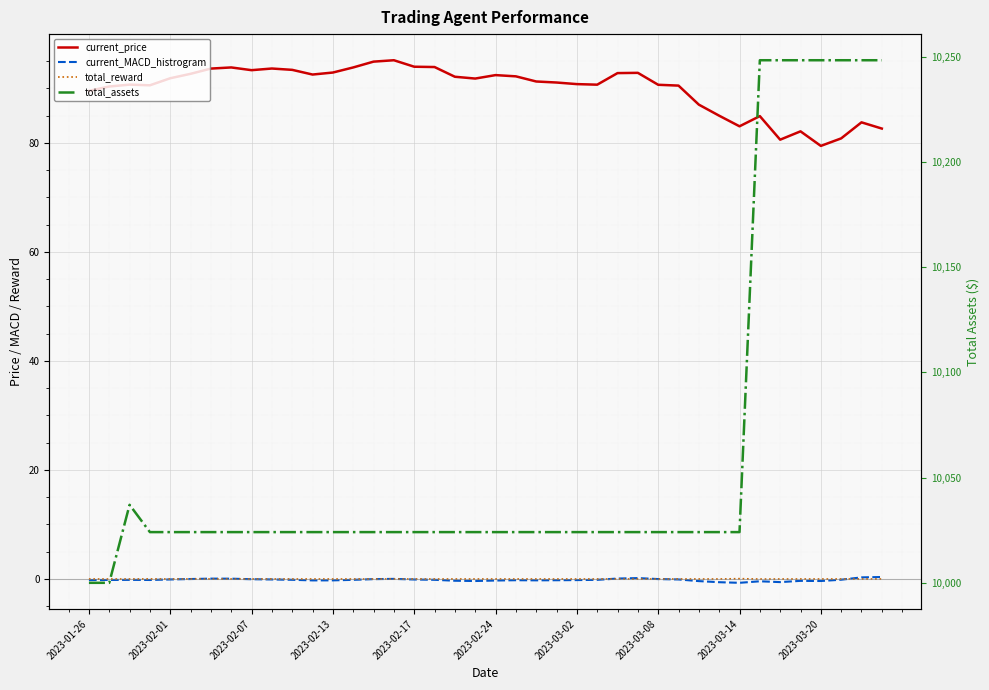

At which label is total_assets closest to 10124?

2023-02-07